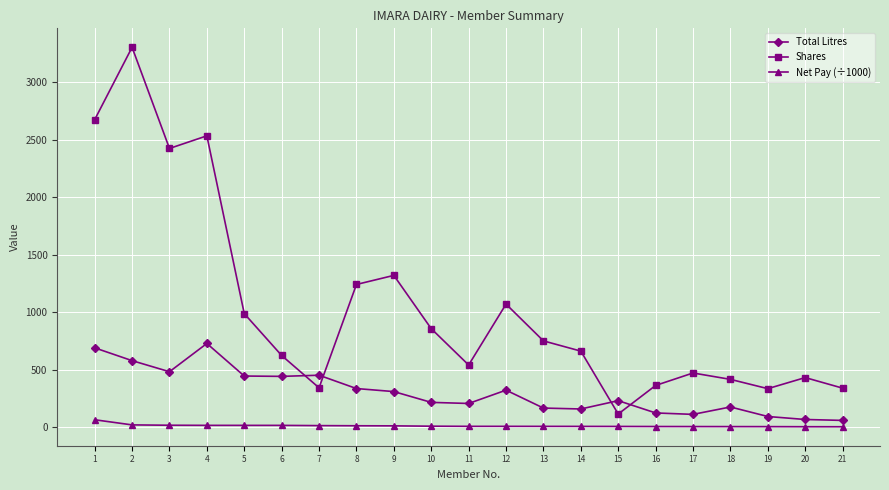

Rank the series at 7 from lowest to highest value.

Net Pay (÷1000), Shares, Total Litres